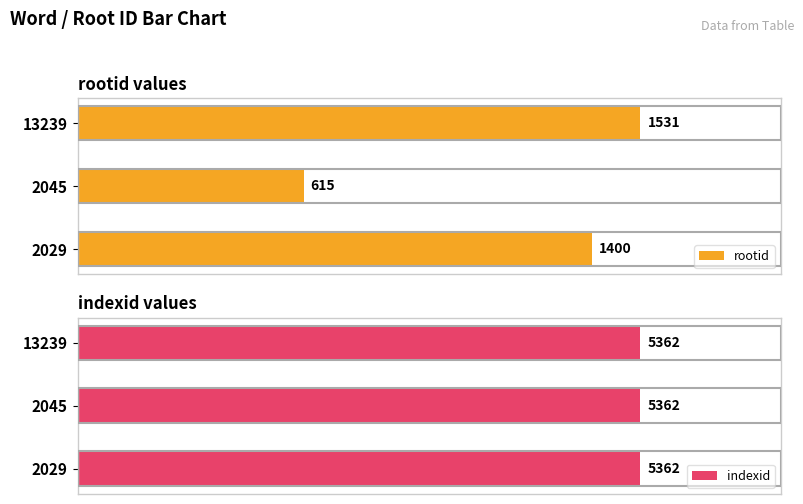

List the labels in order of rootid value, smallest first.

2045, 2029, 13239